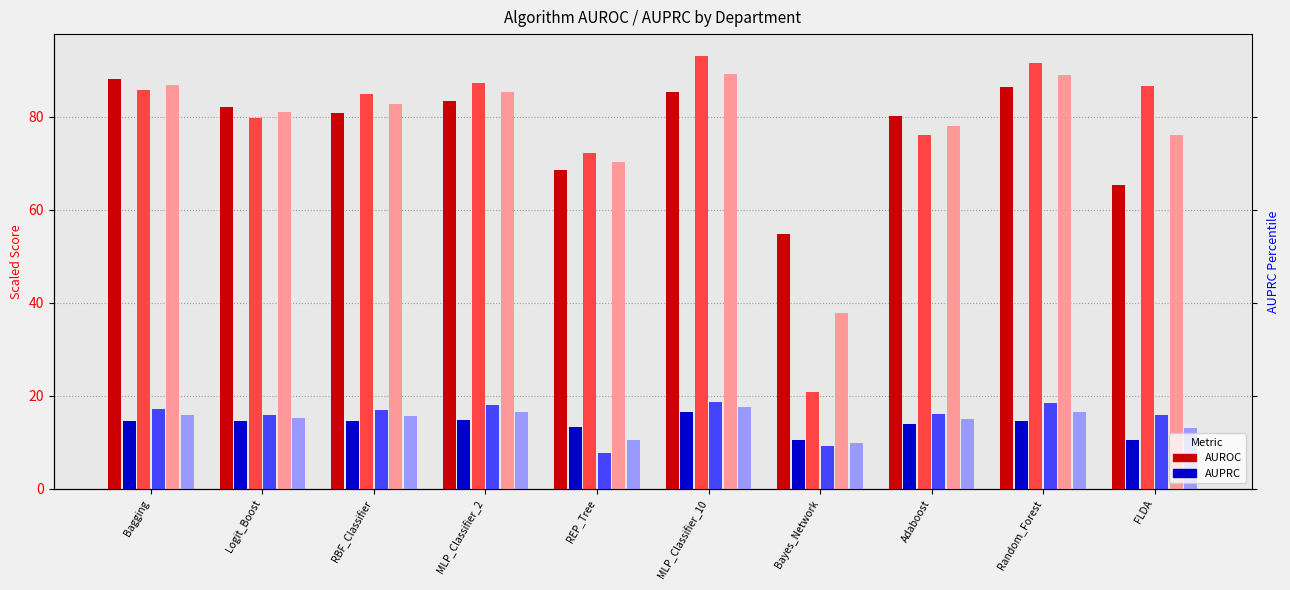

Which series has the widest spread of values?

DEP_B AUROC